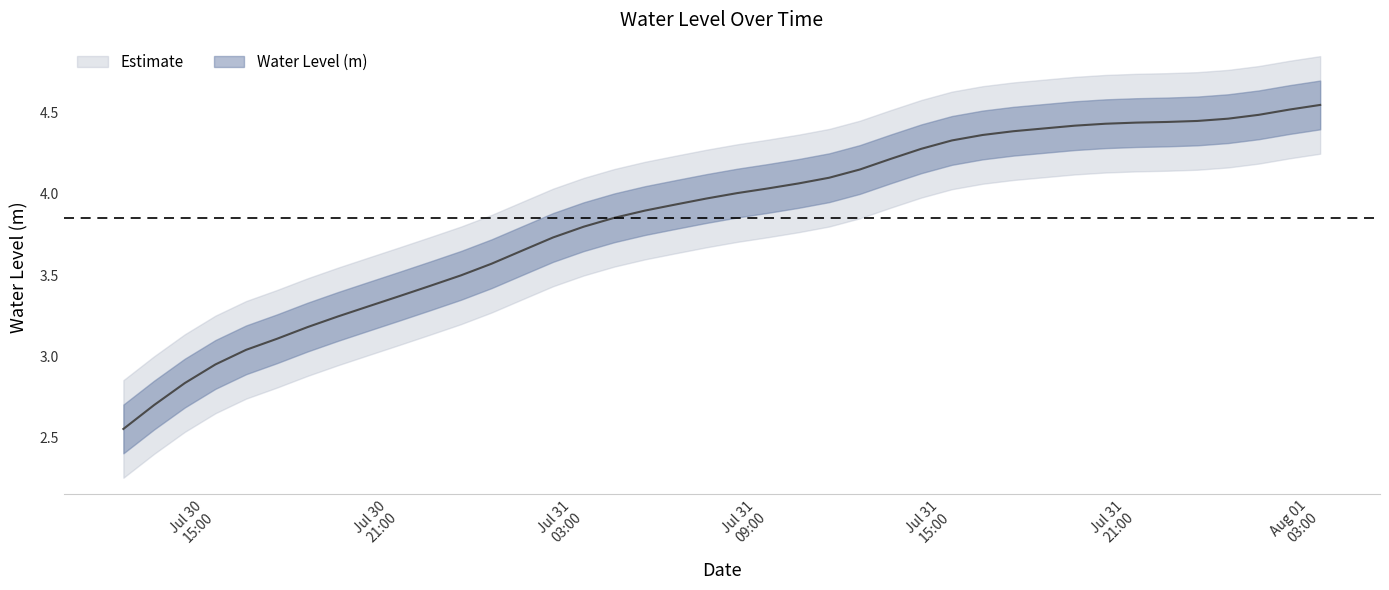

Rank the categories by value from highest to lowest.

2023-08-01 03:00:00, 2023-08-01 02:00:00, 2023-08-01 01:00:00, 2023-08-01 00:00:00, 2023-07-31 23:00:00, 2023-07-31 22:00:00, 2023-07-31 21:00:00, 2023-07-31 20:00:00, 2023-07-31 19:00:00, 2023-07-31 18:00:00, 2023-07-31 17:00:00, 2023-07-31 16:00:00, 2023-07-31 15:00:00, 2023-07-31 14:00:00, 2023-07-31 13:00:00, 2023-07-31 12:00:00, 2023-07-31 11:00:00, 2023-07-31 10:00:00, 2023-07-31 09:00:00, 2023-07-31 08:00:00, 2023-07-31 07:00:00, 2023-07-31 06:00:00, 2023-07-31 05:00:00, 2023-07-31 04:00:00, 2023-07-31 03:00:00, 2023-07-31 02:00:00, 2023-07-31 01:00:00, 2023-07-31 00:00:00, 2023-07-30 23:00:00, 2023-07-30 22:00:00, 2023-07-30 21:00:00, 2023-07-30 20:00:00, 2023-07-30 19:00:00, 2023-07-30 18:00:00, 2023-07-30 17:00:00, 2023-07-30 16:00:00, 2023-07-30 15:00:00, 2023-07-30 14:00:00, 2023-07-30 13:00:00, 2023-07-30 12:00:00